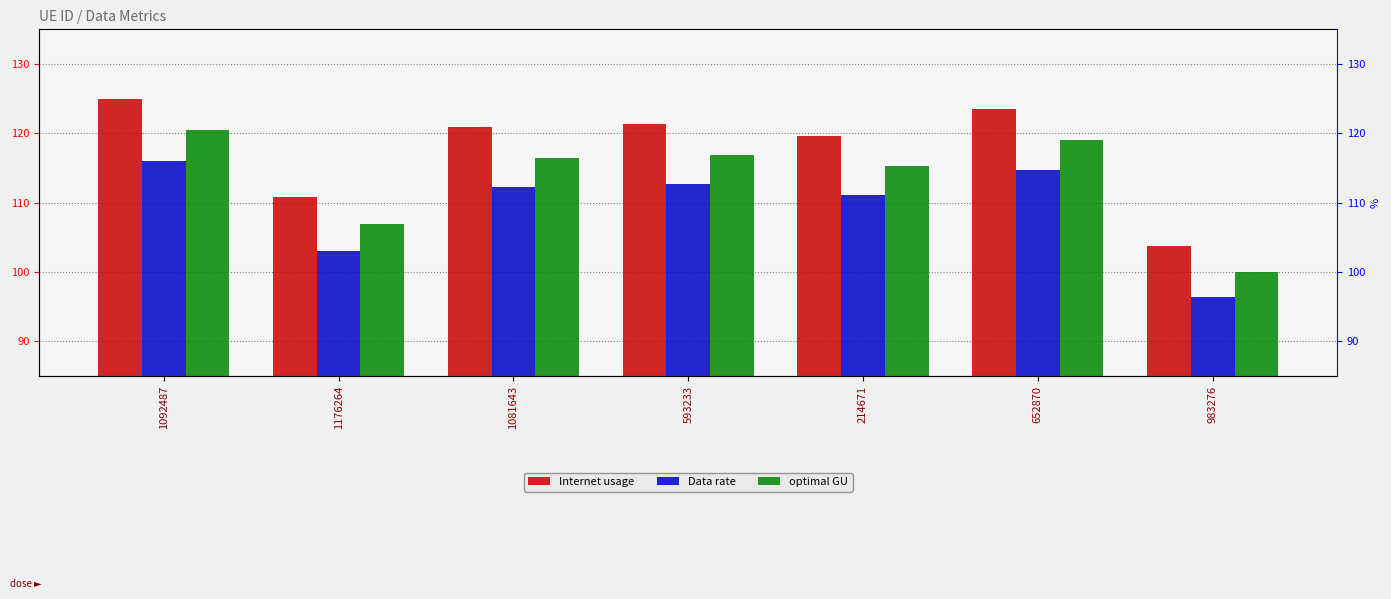

Reading left to right, transcribe all the data shown in this chart.

Internet usage: 125.0	110.9	120.9	121.3	119.6	123.5	103.8
Data rate: 116.1	103.0	112.2	112.6	111.1	114.7	96.4
optimal GU: 120.4	106.8	116.5	116.9	115.2	119.0	100.0